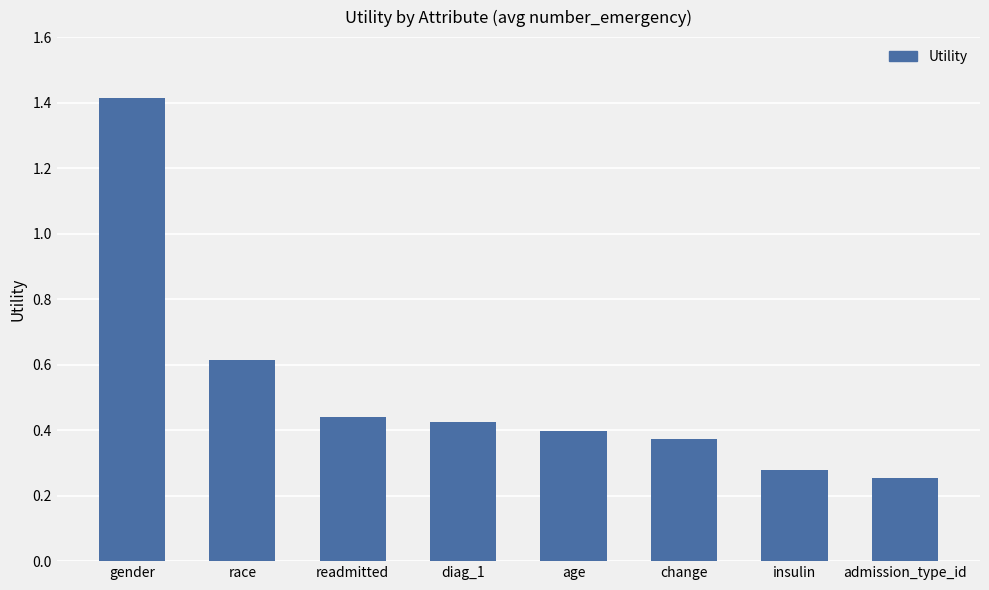

How many distinct data groups are displayed?

1